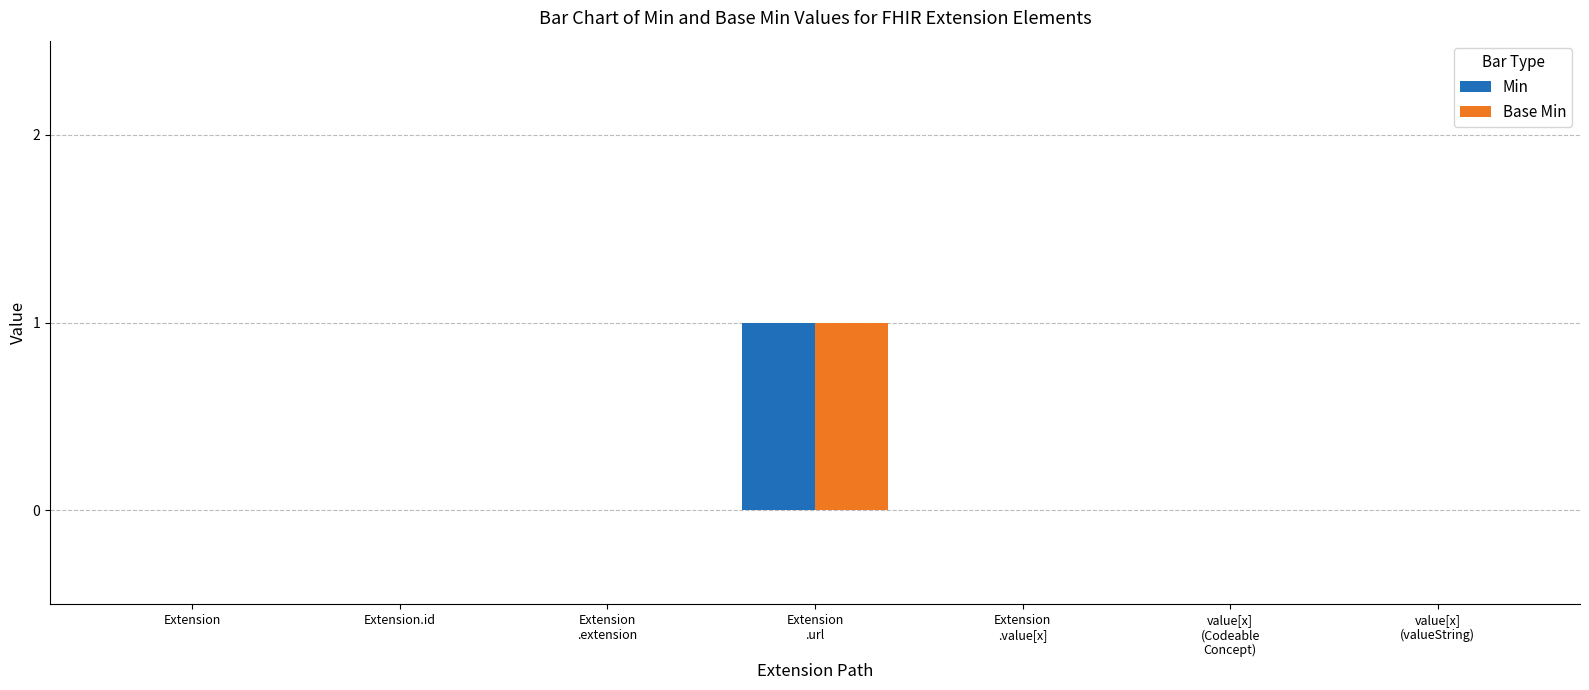

Reading left to right, what are all the values shown in this chart?

Min: Extension=0	Extension.id=0	Extension
.extension=0	Extension
.url=1	Extension
.value[x]=0	value[x]
(Codeable
Concept)=0	value[x]
(valueString)=0
Base Min: Extension=0	Extension.id=0	Extension
.extension=0	Extension
.url=1	Extension
.value[x]=0	value[x]
(Codeable
Concept)=0	value[x]
(valueString)=0